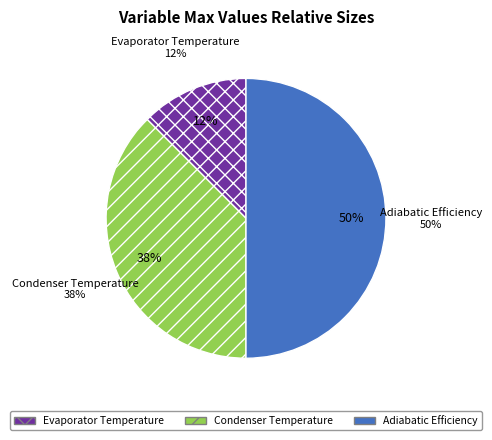

Does Evaporator Temperature represent more than half of the total?

No